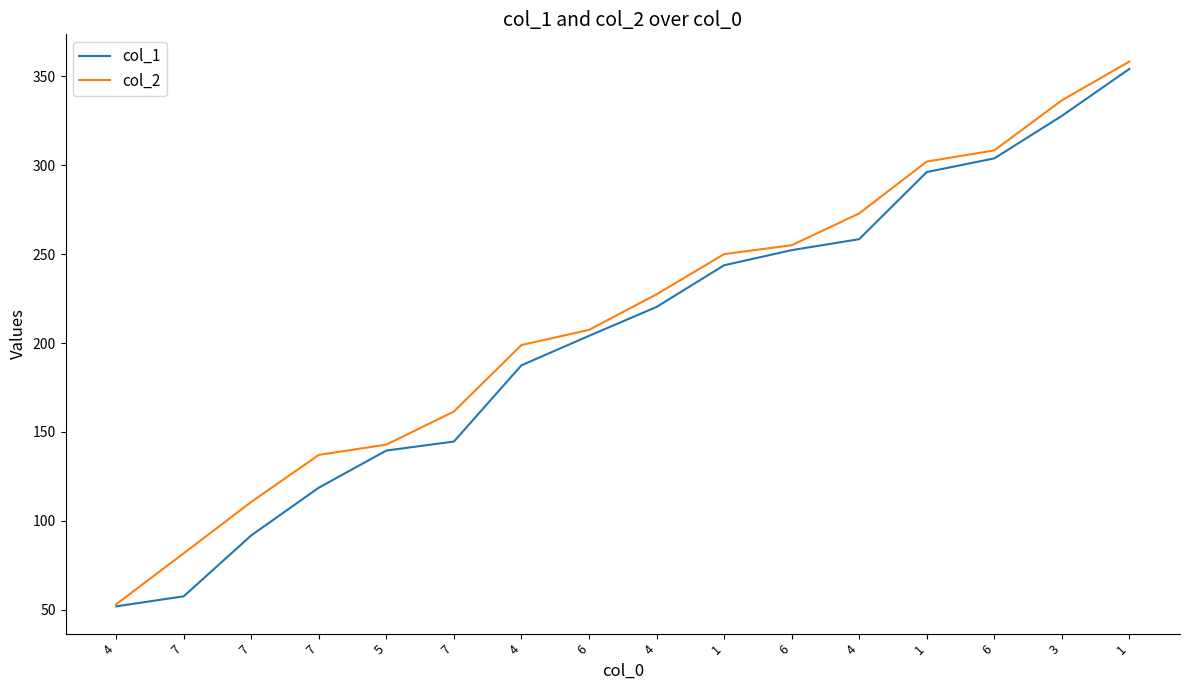

True or false: col_1 and col_2 cross at least once.

False